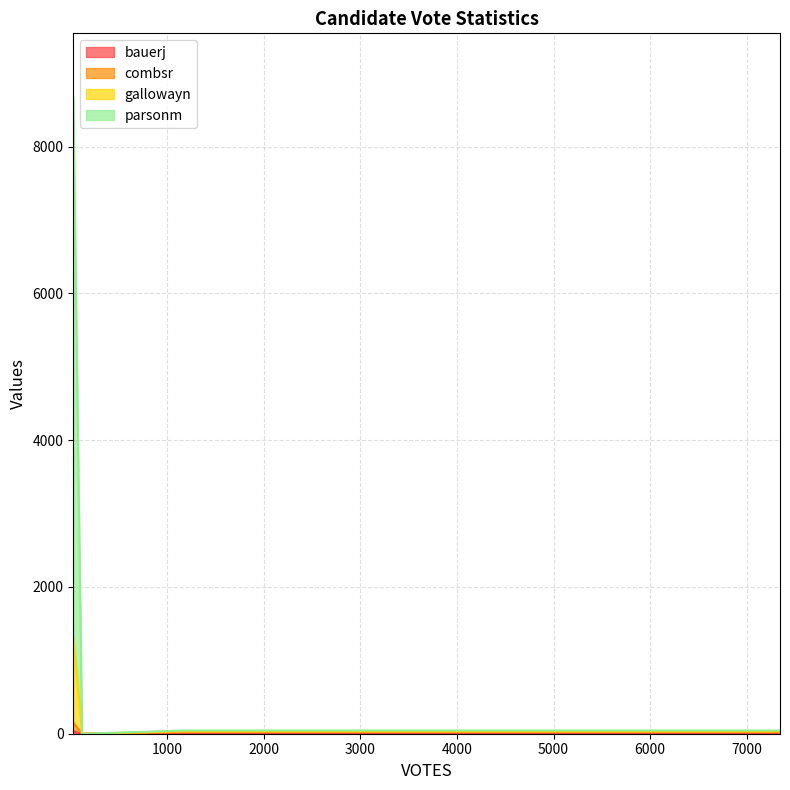

Rank the categories by parsonm value from lowest to highest.

ABS_VOTES, REPORTING, PRECINCTS, VOTES